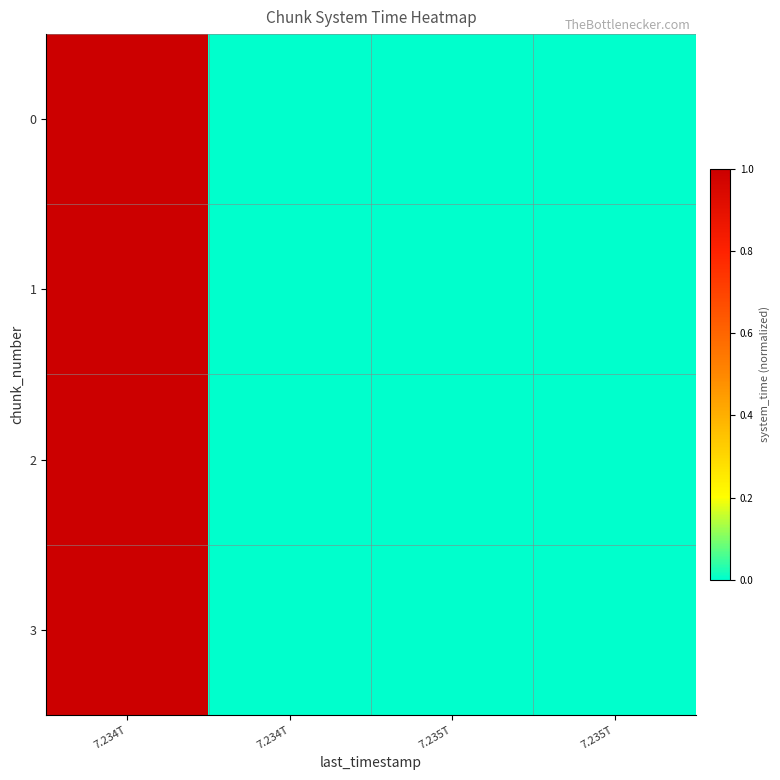

List the series in order of their overall mean, highest first.

3, 2, 1, 0